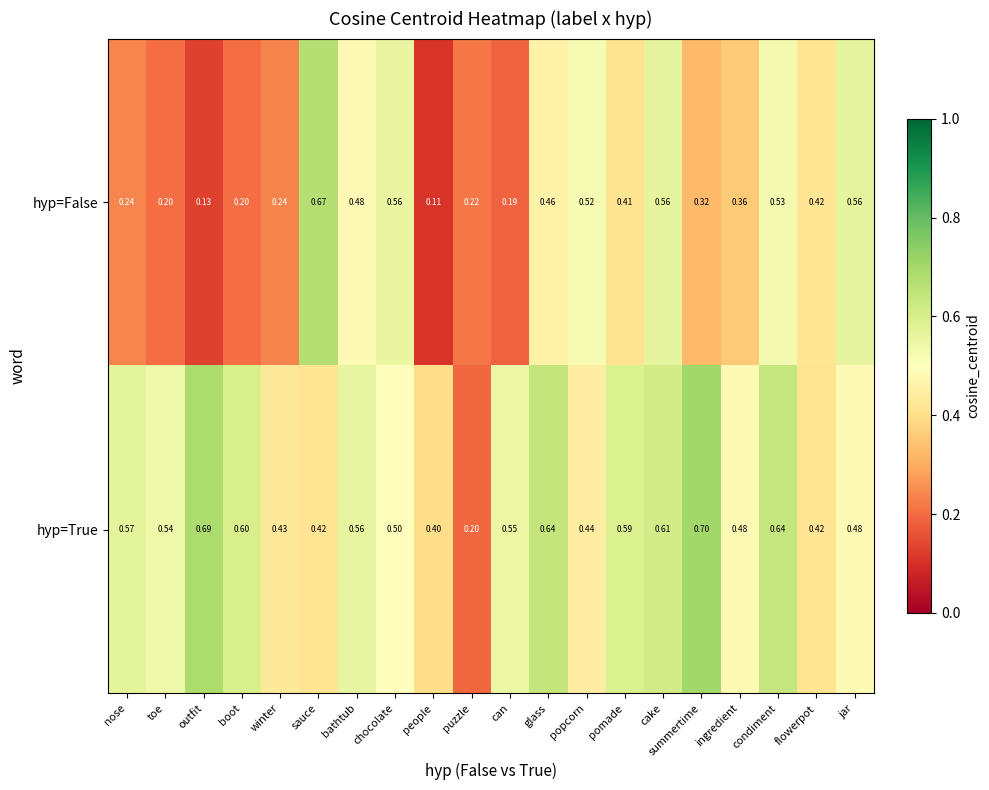

Is the value of hyp=True at ingredient greater than the value of hyp=False at condiment?

No